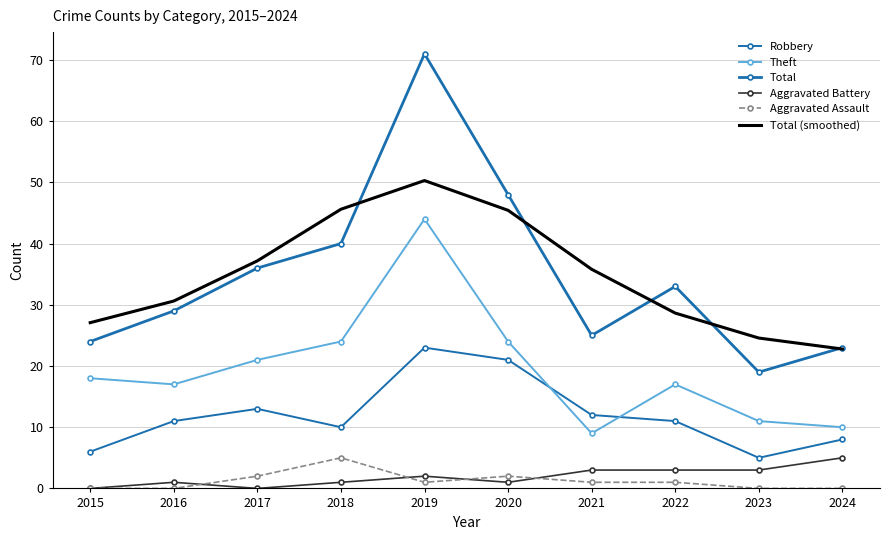

The Robbery series shows 15.7 at 2019. True or false?

False